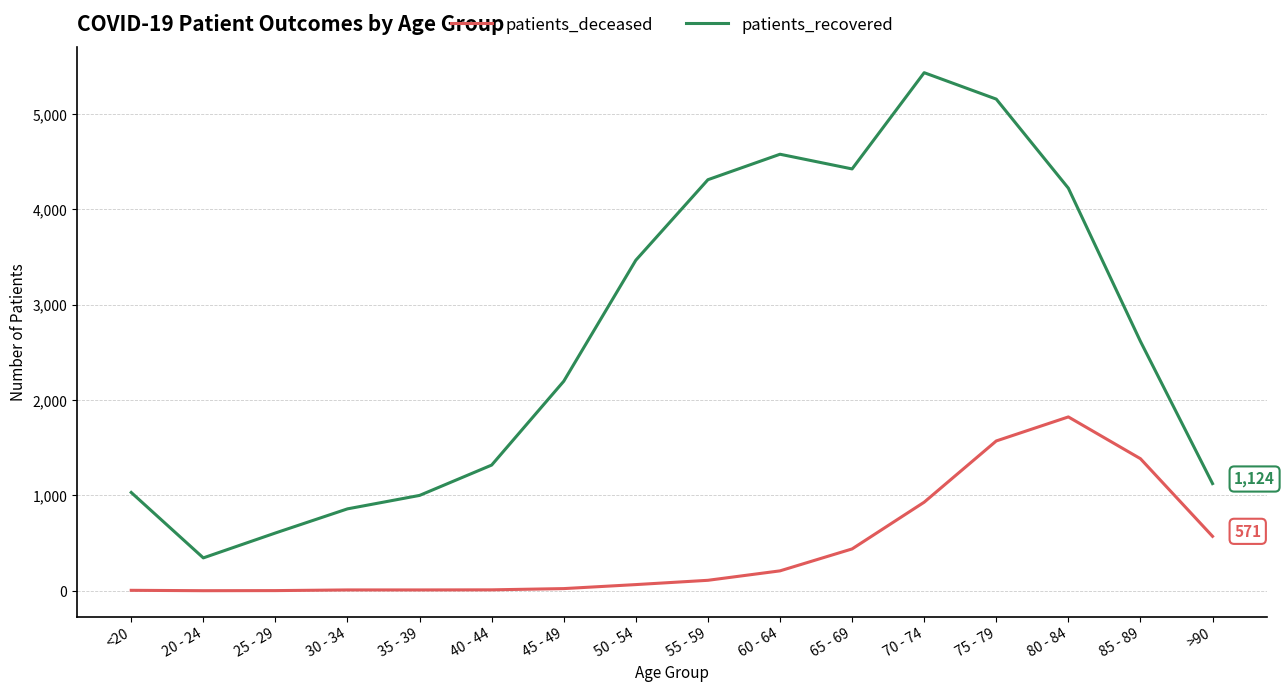

True or false: patients_recovered and patients_deceased cross at least once.

False